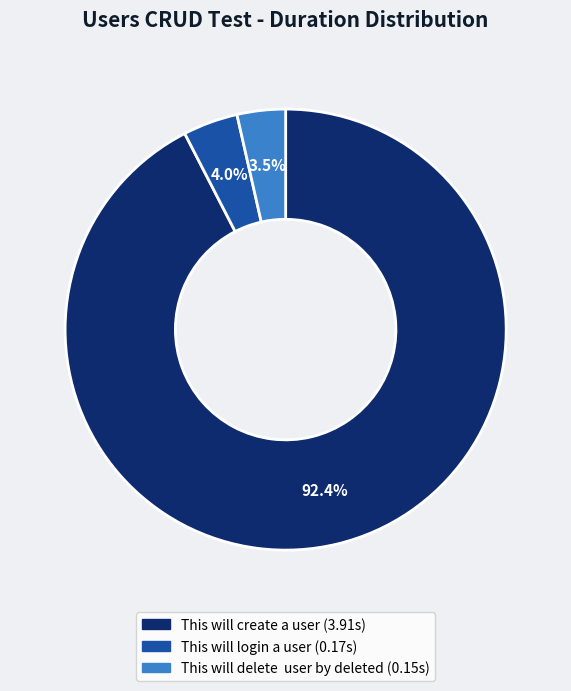

Does This will create a user represent more than half of the total?

Yes